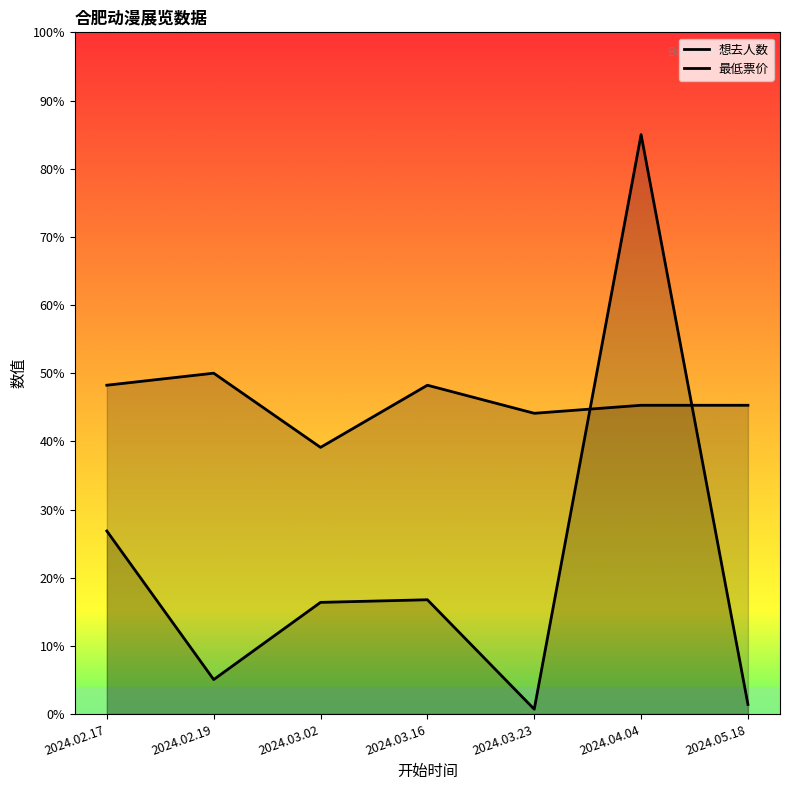

How many intersections are there between 最低票价 and 想去人数?

2